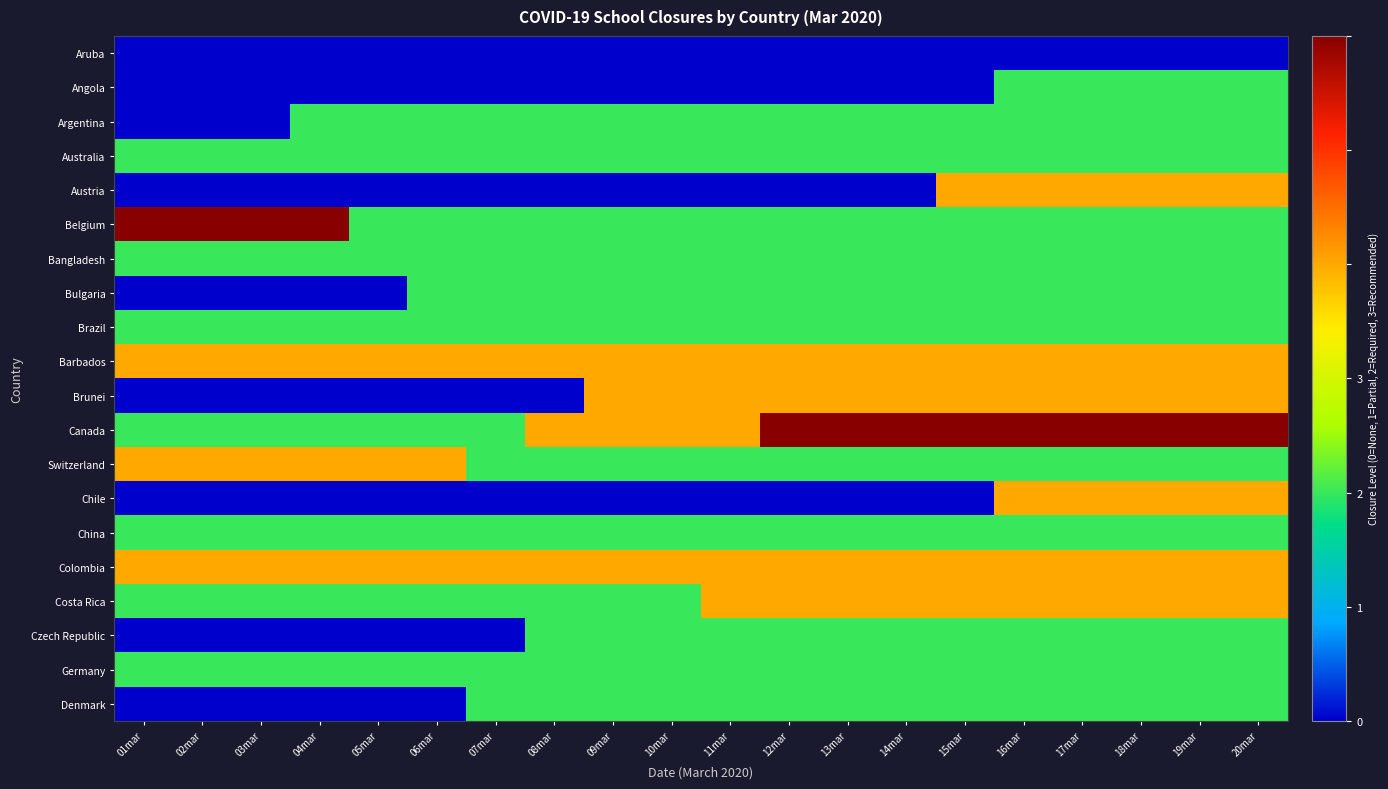

Reading right to left, extract all data points from this chart.

Aruba: 20mar=0	19mar=0	18mar=0	17mar=0	16mar=0	15mar=0	14mar=0	13mar=0	12mar=0	11mar=0	10mar=0	09mar=0	08mar=0	07mar=0	06mar=0	05mar=0	04mar=0	03mar=0	02mar=0	01mar=0
Angola: 20mar=1	19mar=1	18mar=1	17mar=1	16mar=1	15mar=0	14mar=0	13mar=0	12mar=0	11mar=0	10mar=0	09mar=0	08mar=0	07mar=0	06mar=0	05mar=0	04mar=0	03mar=0	02mar=0	01mar=0
Argentina: 20mar=1	19mar=1	18mar=1	17mar=1	16mar=1	15mar=1	14mar=1	13mar=1	12mar=1	11mar=1	10mar=1	09mar=1	08mar=1	07mar=1	06mar=1	05mar=1	04mar=1	03mar=0	02mar=0	01mar=0
Australia: 20mar=1	19mar=1	18mar=1	17mar=1	16mar=1	15mar=1	14mar=1	13mar=1	12mar=1	11mar=1	10mar=1	09mar=1	08mar=1	07mar=1	06mar=1	05mar=1	04mar=1	03mar=1	02mar=1	01mar=1
Austria: 20mar=2	19mar=2	18mar=2	17mar=2	16mar=2	15mar=2	14mar=0	13mar=0	12mar=0	11mar=0	10mar=0	09mar=0	08mar=0	07mar=0	06mar=0	05mar=0	04mar=0	03mar=0	02mar=0	01mar=0
Belgium: 20mar=1	19mar=1	18mar=1	17mar=1	16mar=1	15mar=1	14mar=1	13mar=1	12mar=1	11mar=1	10mar=1	09mar=1	08mar=1	07mar=1	06mar=1	05mar=1	04mar=3	03mar=3	02mar=3	01mar=3
Bangladesh: 20mar=1	19mar=1	18mar=1	17mar=1	16mar=1	15mar=1	14mar=1	13mar=1	12mar=1	11mar=1	10mar=1	09mar=1	08mar=1	07mar=1	06mar=1	05mar=1	04mar=1	03mar=1	02mar=1	01mar=1
Bulgaria: 20mar=1	19mar=1	18mar=1	17mar=1	16mar=1	15mar=1	14mar=1	13mar=1	12mar=1	11mar=1	10mar=1	09mar=1	08mar=1	07mar=1	06mar=1	05mar=0	04mar=0	03mar=0	02mar=0	01mar=0
Brazil: 20mar=1	19mar=1	18mar=1	17mar=1	16mar=1	15mar=1	14mar=1	13mar=1	12mar=1	11mar=1	10mar=1	09mar=1	08mar=1	07mar=1	06mar=1	05mar=1	04mar=1	03mar=1	02mar=1	01mar=1
Barbados: 20mar=2	19mar=2	18mar=2	17mar=2	16mar=2	15mar=2	14mar=2	13mar=2	12mar=2	11mar=2	10mar=2	09mar=2	08mar=2	07mar=2	06mar=2	05mar=2	04mar=2	03mar=2	02mar=2	01mar=2
Brunei: 20mar=2	19mar=2	18mar=2	17mar=2	16mar=2	15mar=2	14mar=2	13mar=2	12mar=2	11mar=2	10mar=2	09mar=2	08mar=0	07mar=0	06mar=0	05mar=0	04mar=0	03mar=0	02mar=0	01mar=0
Canada: 20mar=3	19mar=3	18mar=3	17mar=3	16mar=3	15mar=3	14mar=3	13mar=3	12mar=3	11mar=2	10mar=2	09mar=2	08mar=2	07mar=1	06mar=1	05mar=1	04mar=1	03mar=1	02mar=1	01mar=1
Switzerland: 20mar=1	19mar=1	18mar=1	17mar=1	16mar=1	15mar=1	14mar=1	13mar=1	12mar=1	11mar=1	10mar=1	09mar=1	08mar=1	07mar=1	06mar=2	05mar=2	04mar=2	03mar=2	02mar=2	01mar=2
Chile: 20mar=2	19mar=2	18mar=2	17mar=2	16mar=2	15mar=0	14mar=0	13mar=0	12mar=0	11mar=0	10mar=0	09mar=0	08mar=0	07mar=0	06mar=0	05mar=0	04mar=0	03mar=0	02mar=0	01mar=0
China: 20mar=1	19mar=1	18mar=1	17mar=1	16mar=1	15mar=1	14mar=1	13mar=1	12mar=1	11mar=1	10mar=1	09mar=1	08mar=1	07mar=1	06mar=1	05mar=1	04mar=1	03mar=1	02mar=1	01mar=1
Colombia: 20mar=2	19mar=2	18mar=2	17mar=2	16mar=2	15mar=2	14mar=2	13mar=2	12mar=2	11mar=2	10mar=2	09mar=2	08mar=2	07mar=2	06mar=2	05mar=2	04mar=2	03mar=2	02mar=2	01mar=2
Costa Rica: 20mar=2	19mar=2	18mar=2	17mar=2	16mar=2	15mar=2	14mar=2	13mar=2	12mar=2	11mar=2	10mar=1	09mar=1	08mar=1	07mar=1	06mar=1	05mar=1	04mar=1	03mar=1	02mar=1	01mar=1
Czech Republic: 20mar=1	19mar=1	18mar=1	17mar=1	16mar=1	15mar=1	14mar=1	13mar=1	12mar=1	11mar=1	10mar=1	09mar=1	08mar=1	07mar=0	06mar=0	05mar=0	04mar=0	03mar=0	02mar=0	01mar=0
Germany: 20mar=1	19mar=1	18mar=1	17mar=1	16mar=1	15mar=1	14mar=1	13mar=1	12mar=1	11mar=1	10mar=1	09mar=1	08mar=1	07mar=1	06mar=1	05mar=1	04mar=1	03mar=1	02mar=1	01mar=1
Denmark: 20mar=1	19mar=1	18mar=1	17mar=1	16mar=1	15mar=1	14mar=1	13mar=1	12mar=1	11mar=1	10mar=1	09mar=1	08mar=1	07mar=1	06mar=0	05mar=0	04mar=0	03mar=0	02mar=0	01mar=0